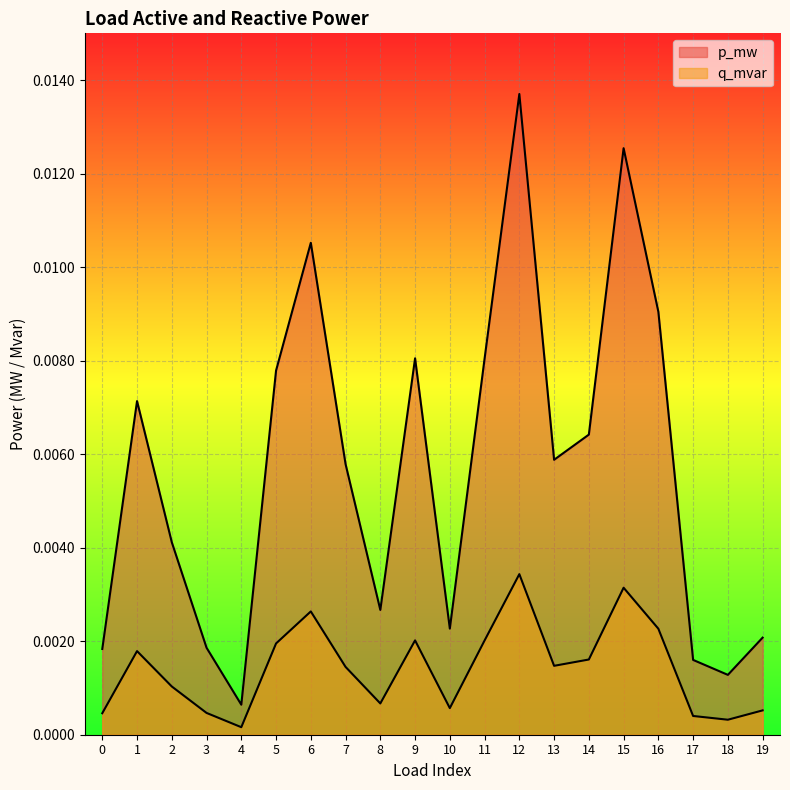

True or false: q_mvar has a value of 0.0 at 10.

False